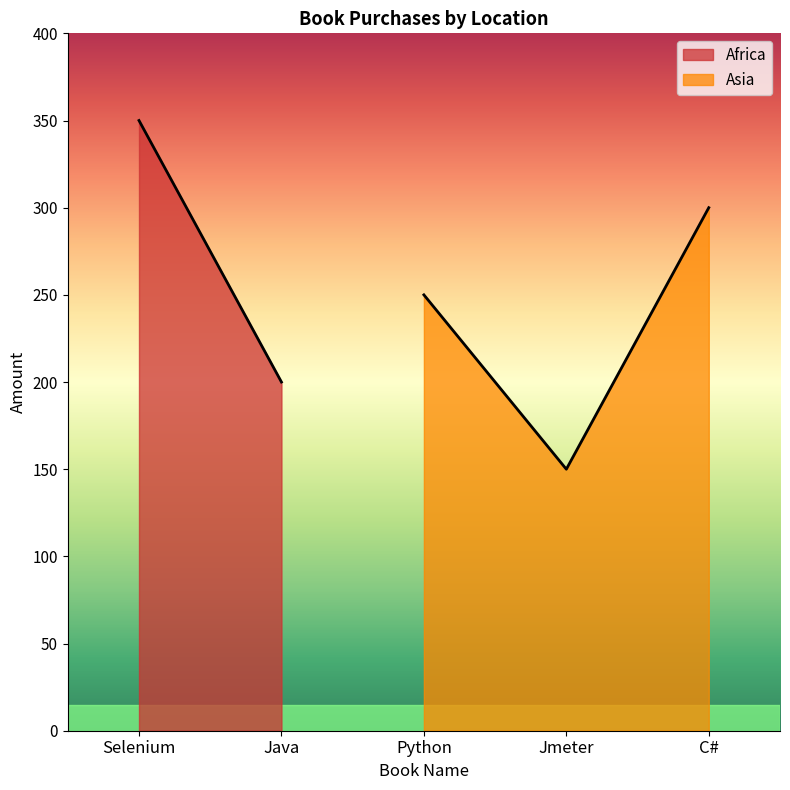

What is the maximum value for Asia?

300